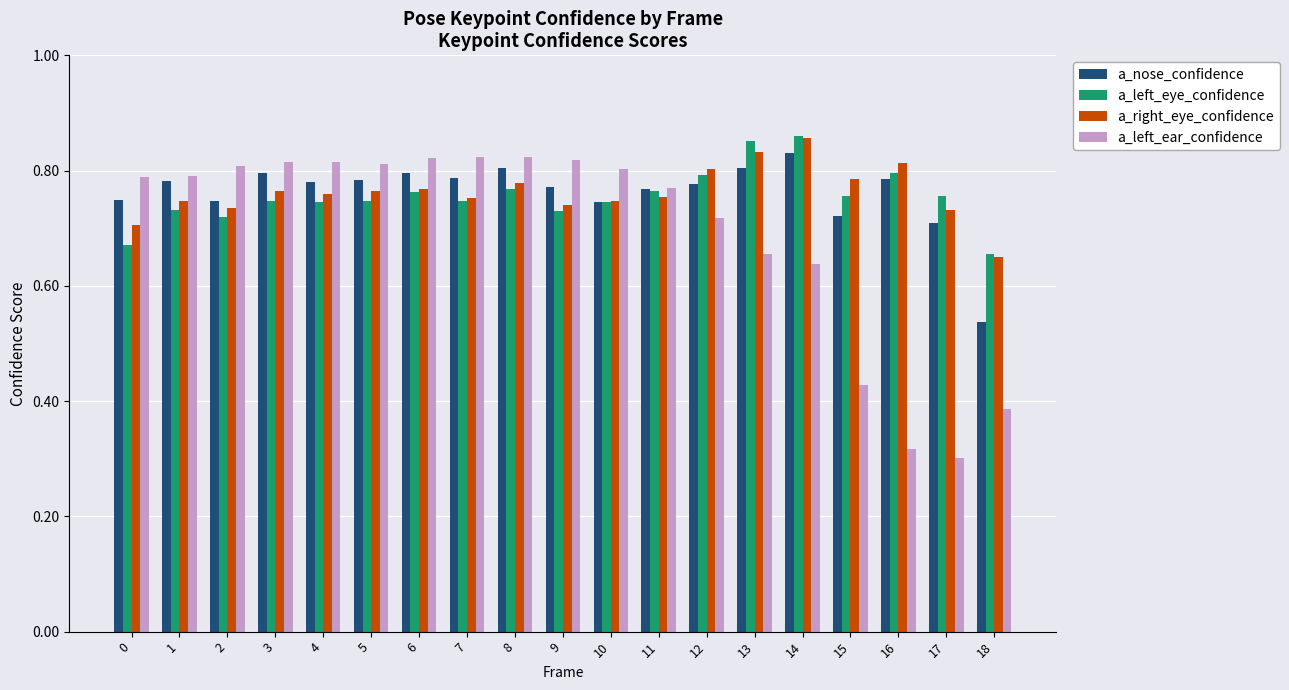

At which label does a_right_eye_confidence reach its peak?

14